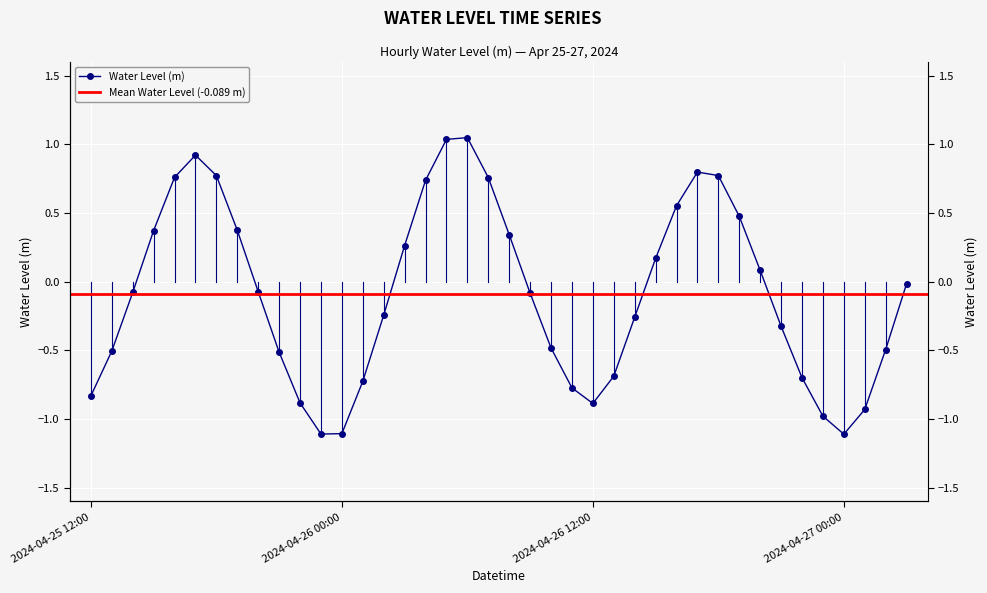

List the labels in order of value, smallest first.

2024-04-27 00:00, 2024-04-25 23:00, 2024-04-26 00:00, 2024-04-26 23:00, 2024-04-27 01:00, 2024-04-26 12:00, 2024-04-25 22:00, 2024-04-25 12:00, 2024-04-26 11:00, 2024-04-26 01:00, 2024-04-26 22:00, 2024-04-26 13:00, 2024-04-25 21:00, 2024-04-25 13:00, 2024-04-27 02:00, 2024-04-26 10:00, 2024-04-26 21:00, 2024-04-26 14:00, 2024-04-26 02:00, 2024-04-26 09:00, 2024-04-25 14:00, 2024-04-25 20:00, 2024-04-27 03:00, 2024-04-26 20:00, 2024-04-26 15:00, 2024-04-26 03:00, 2024-04-26 08:00, 2024-04-25 15:00, 2024-04-25 19:00, 2024-04-26 19:00, 2024-04-26 16:00, 2024-04-26 04:00, 2024-04-26 07:00, 2024-04-25 16:00, 2024-04-25 18:00, 2024-04-26 18:00, 2024-04-26 17:00, 2024-04-25 17:00, 2024-04-26 05:00, 2024-04-26 06:00